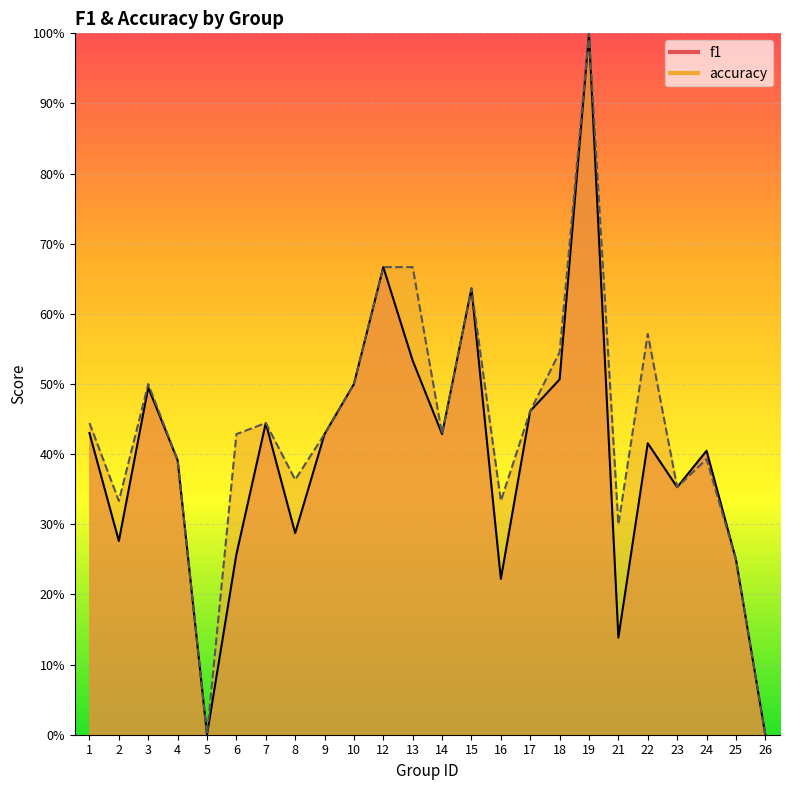

How many categories are shown in the chart?

24